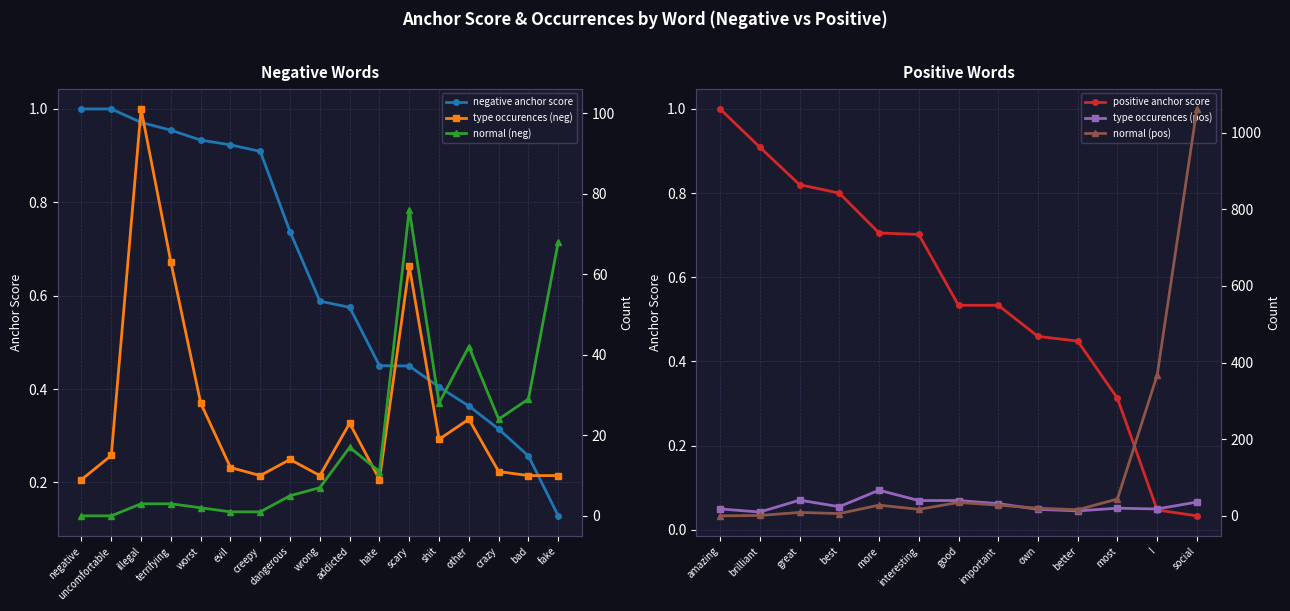

Between which two adjacent categories do normal (neg) and type occurences (neg) first intersect?

addicted and hate